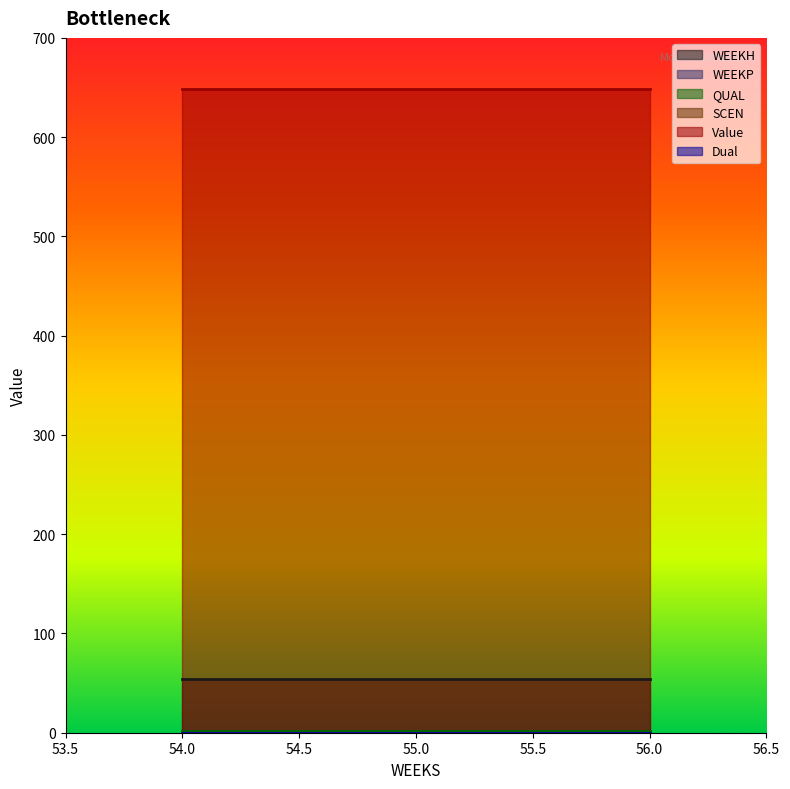

Reading right to left, transcribe all the data shown in this chart.

WEEKH: 54.0	54.0	54.0
WEEKP: 0.0	0.0	0.0
QUAL: 2.0	2.0	2.0
SCEN: 0.0	0.0	0.0
Value: 648.3	648.3	648.3
Dual: 0.0	0.0	0.0